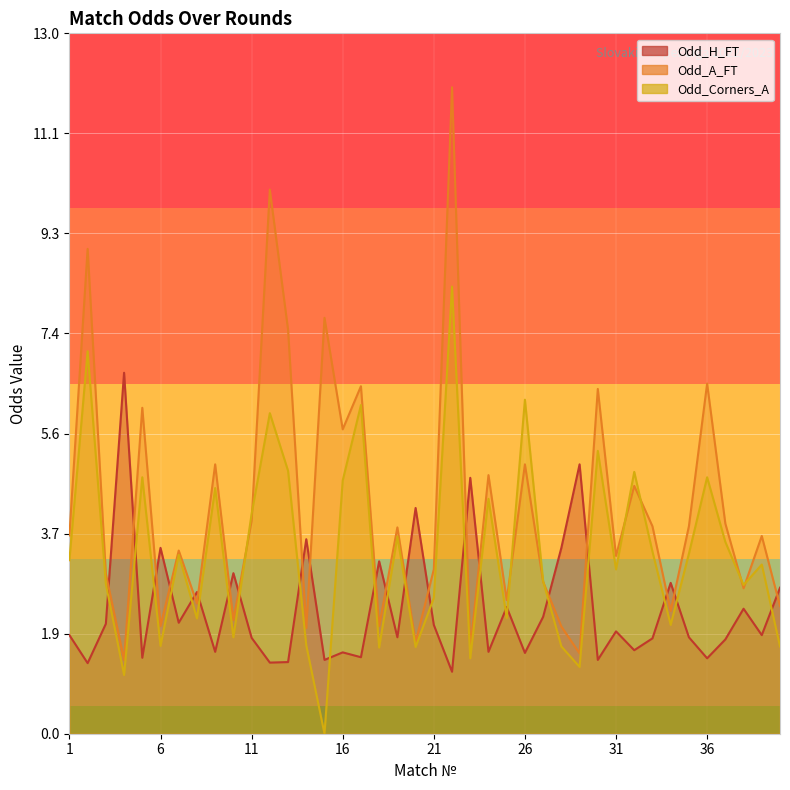

Rank the series by their average value, from lowest to highest.

Odd_H_FT, Odd_Corners_A, Odd_A_FT